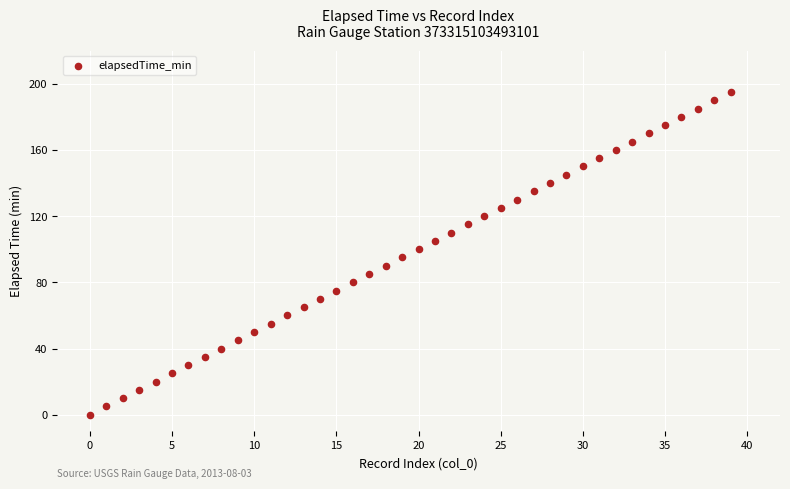

What is the range of Y values (max minus min)?

195